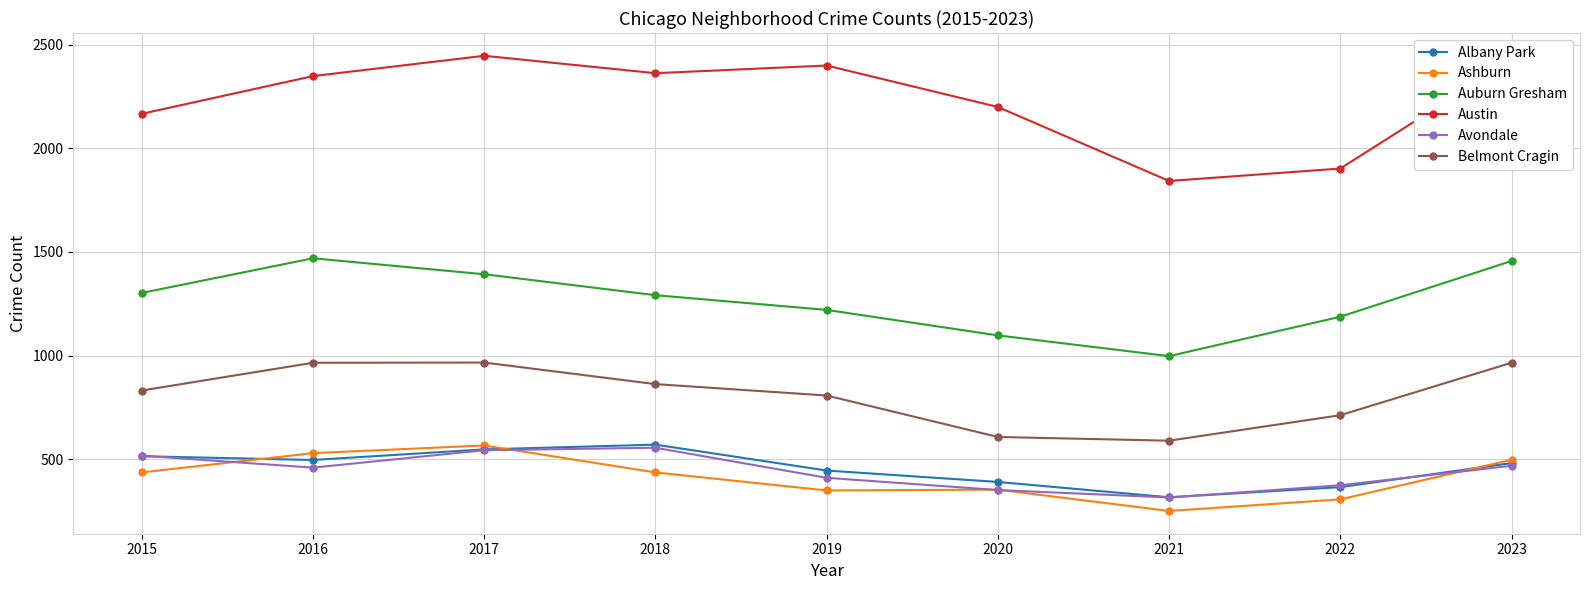

Is it true that Belmont Cragin equals 607 at 2020?

True